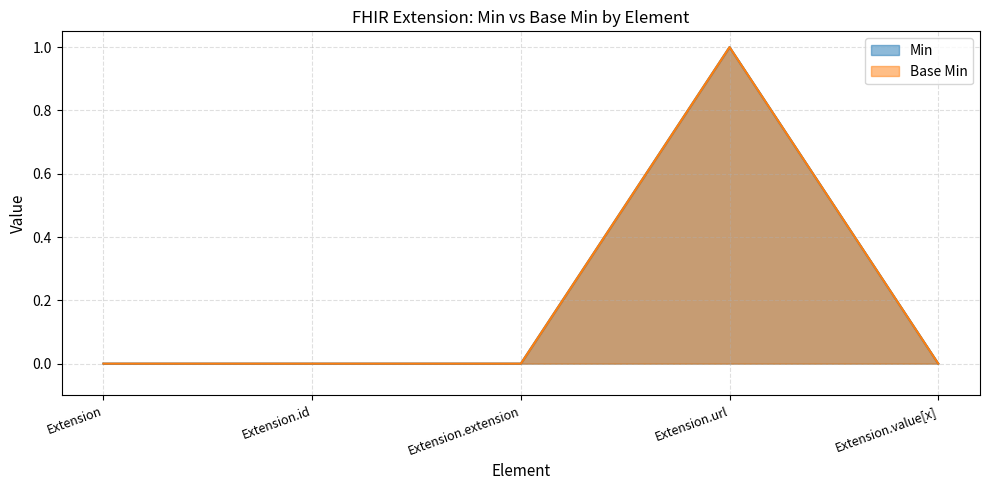

At which label does Min reach its peak?

Extension.url